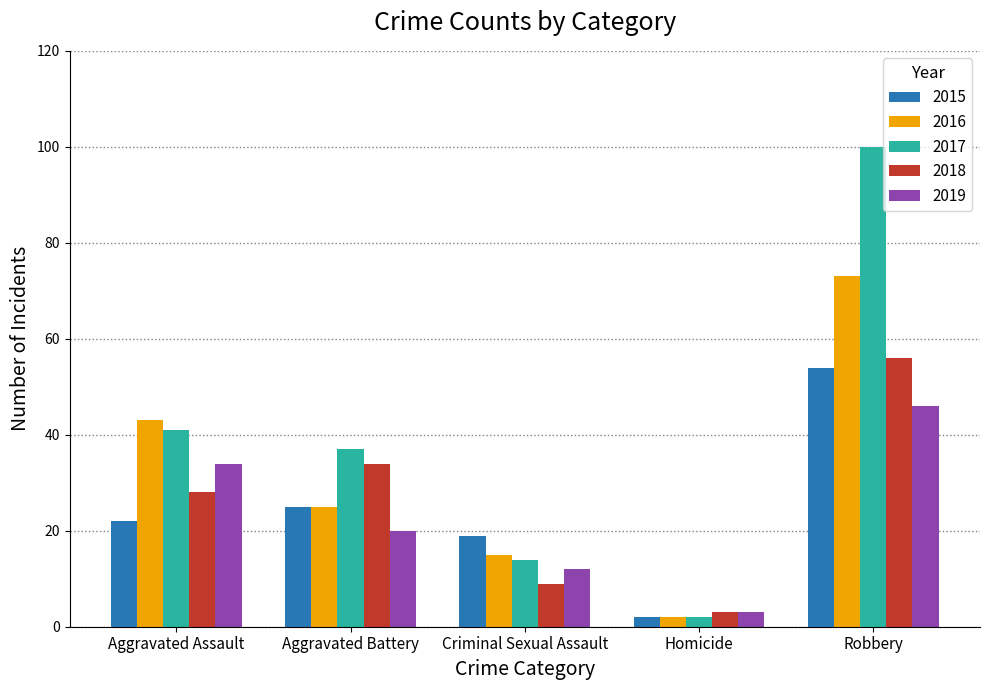

How many bars are there in each group?

5